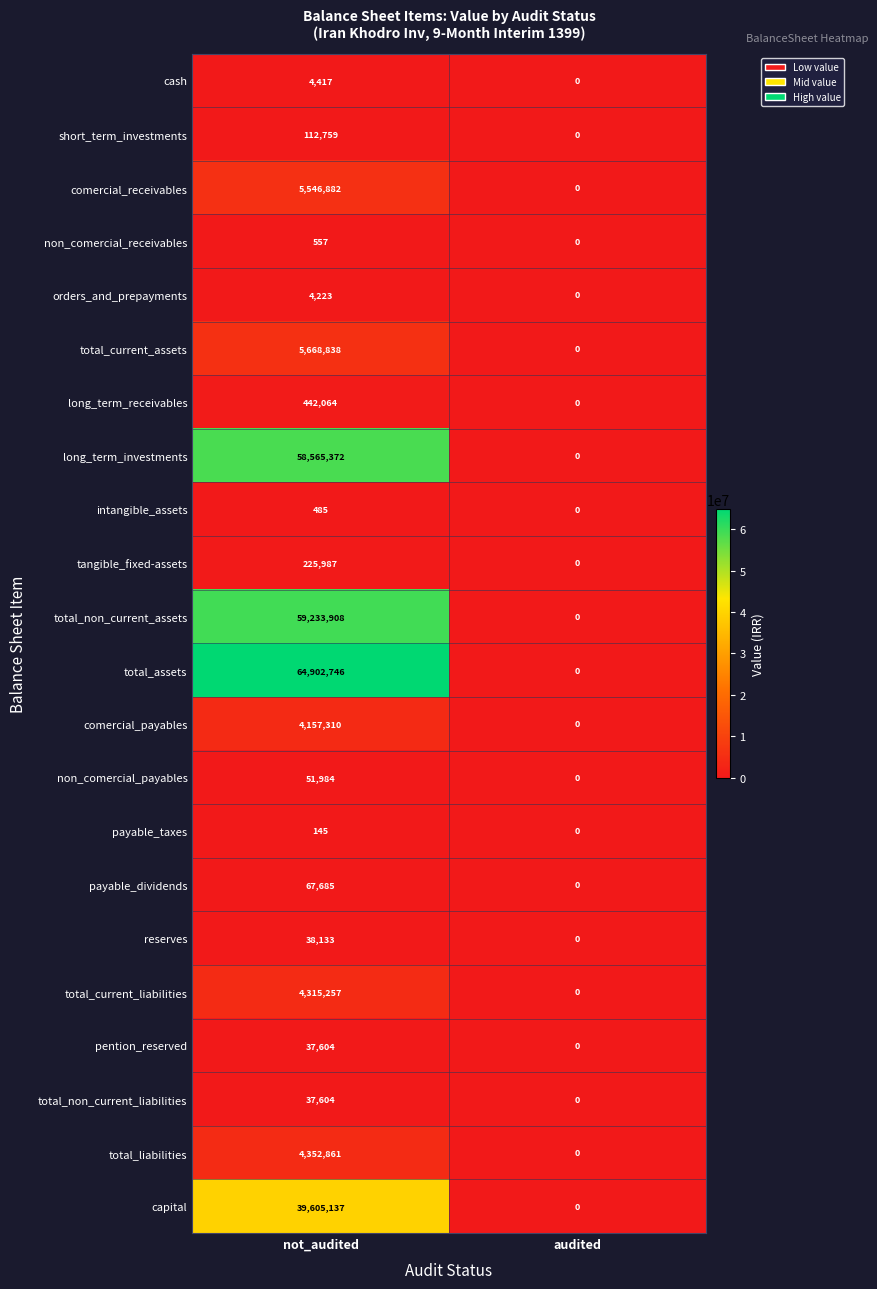

What is the difference between the highest and lowest values at not_audited?

64902601